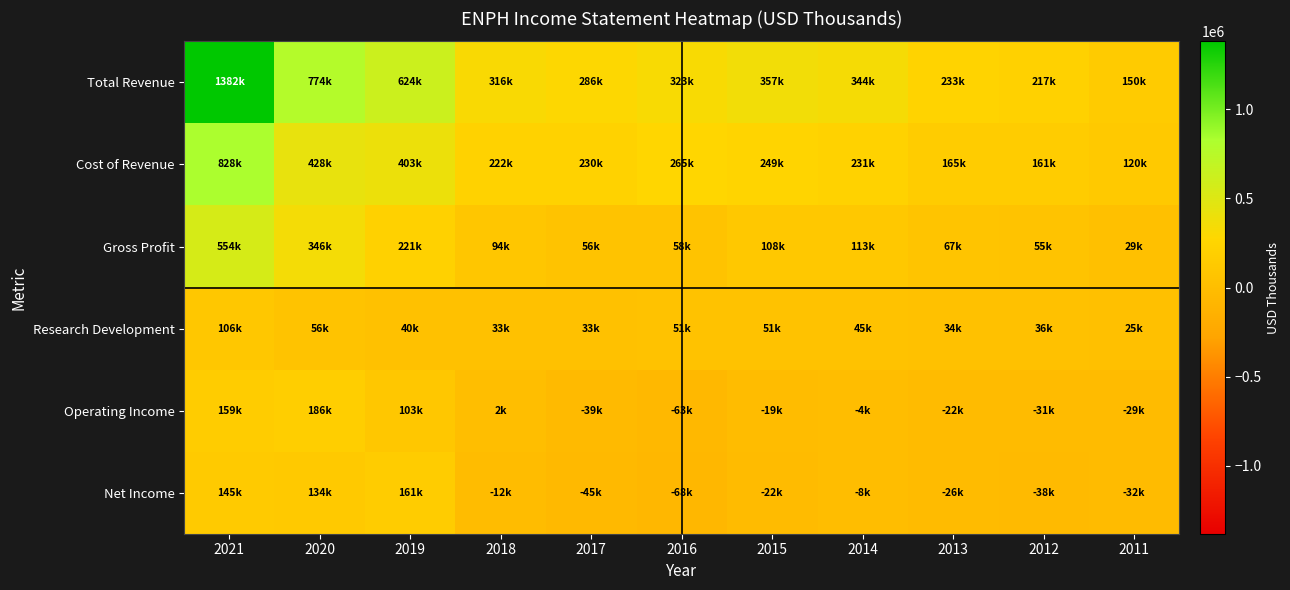

Which series has the largest total across all categories?

Total Revenue